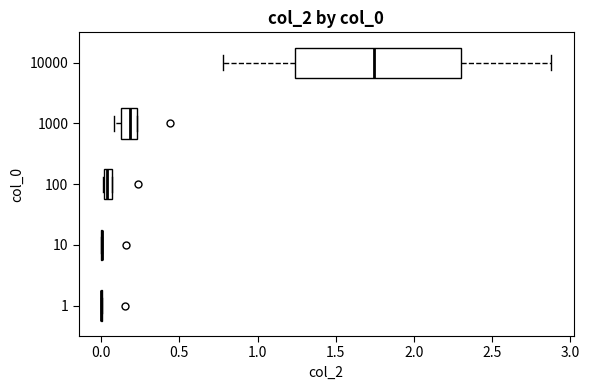

Where is the right edge of the box at y = 10000 on the x-axis? The values are not printed on the chart, so give them approximately, as read against the axis.

2.30